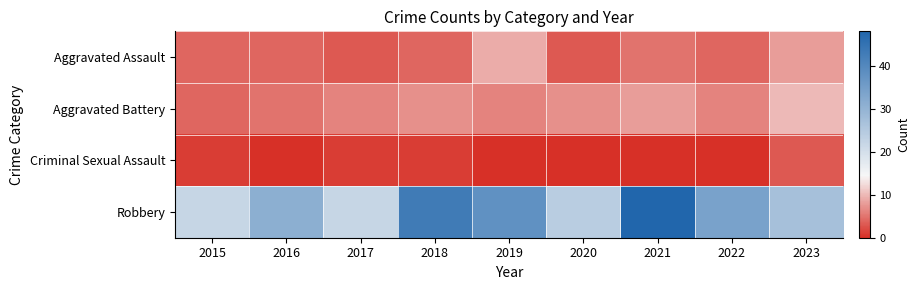

Rank the series by their maximum value, from highest to lowest.

Robbery, Aggravated Battery, Aggravated Assault, Criminal Sexual Assault